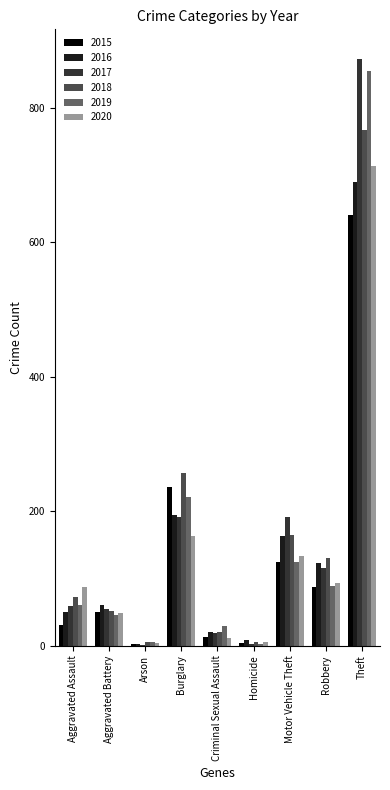

What is the approximate value of 2015 at Homicide?

4